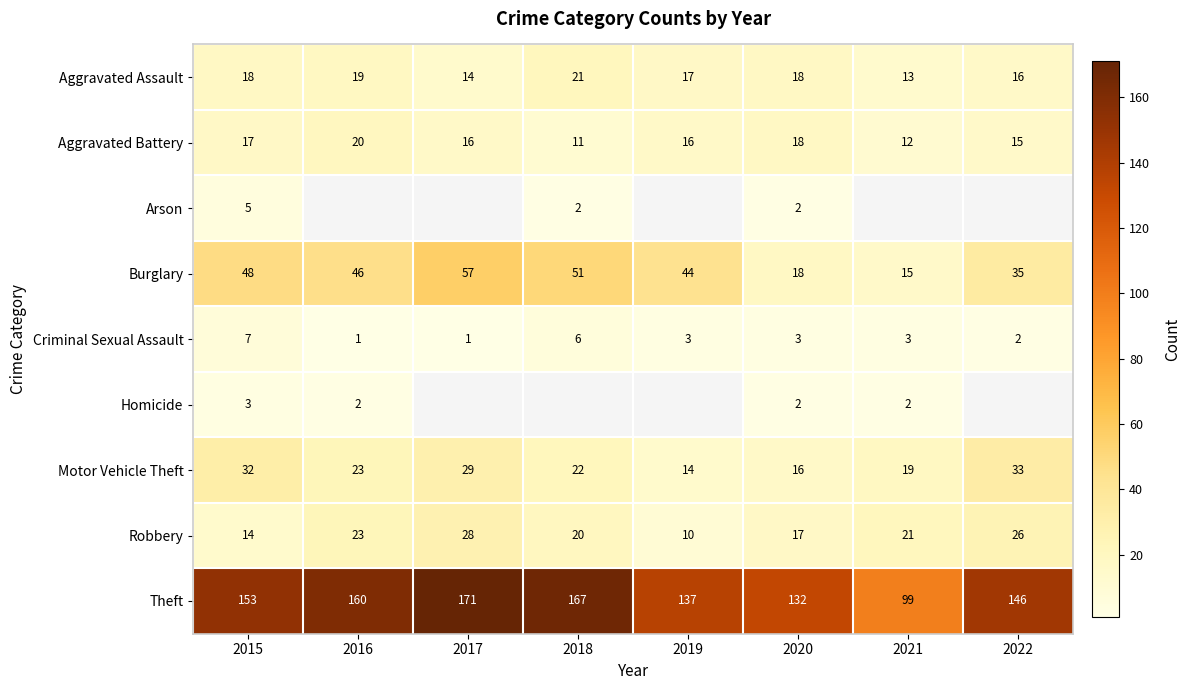

Which category has the highest value in the Aggravated Battery series?

2016